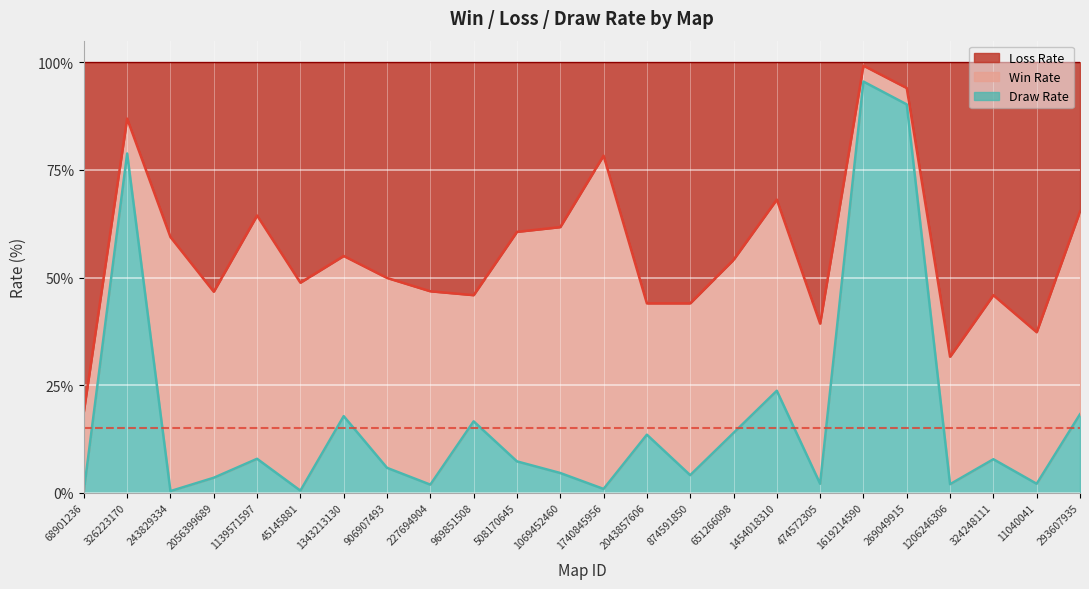

What is the sum of all Loss Rate values?

1346.0